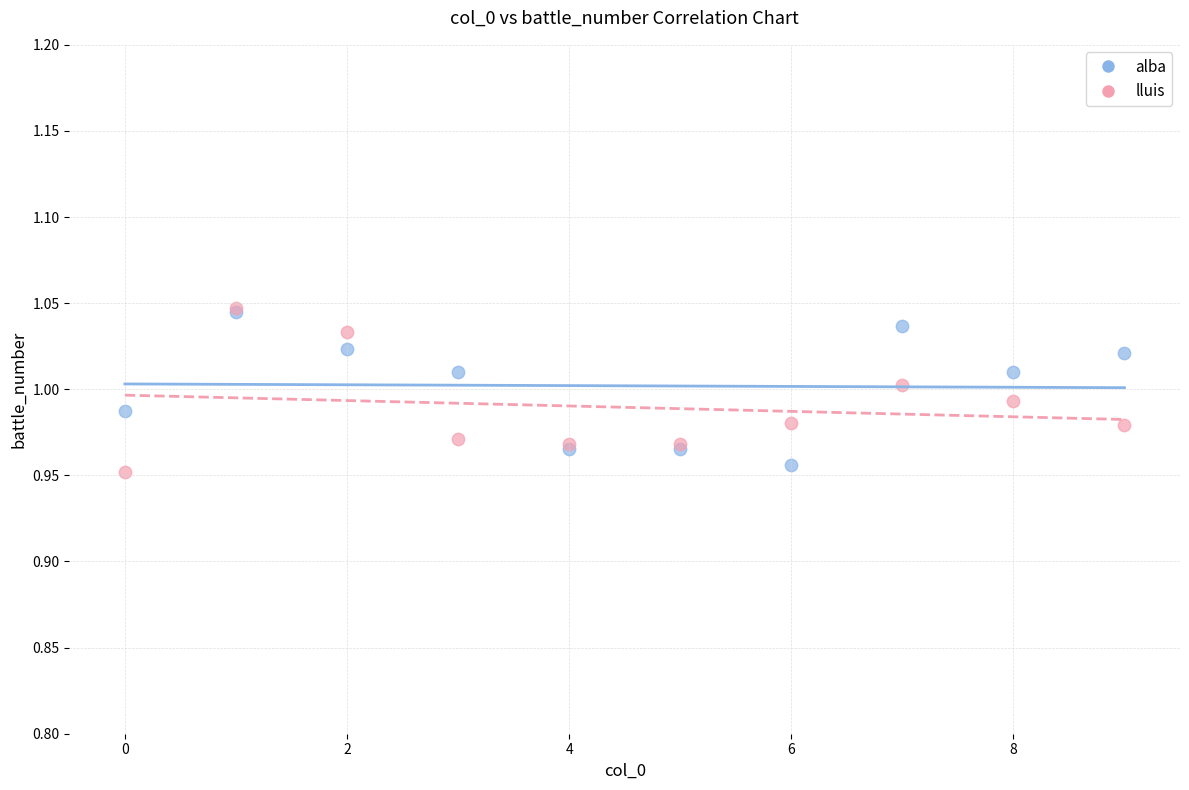

What are all the series names shown in the legend?

alba, lluis